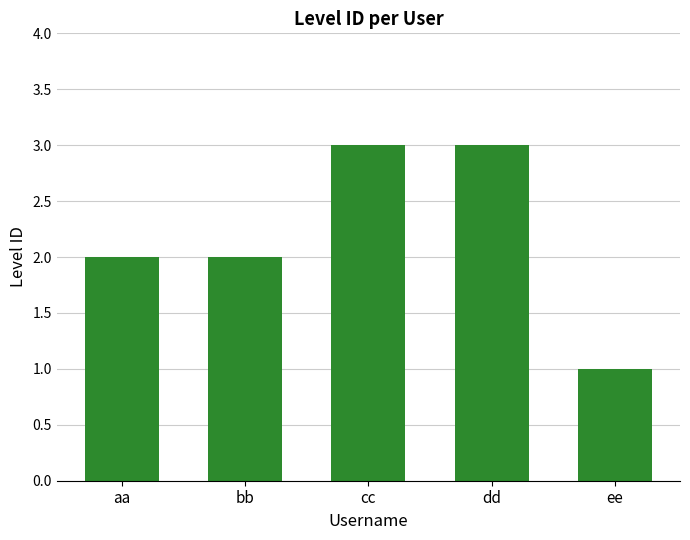

Reading left to right, list all the values displayed in this chart.

aa=2	bb=2	cc=3	dd=3	ee=1